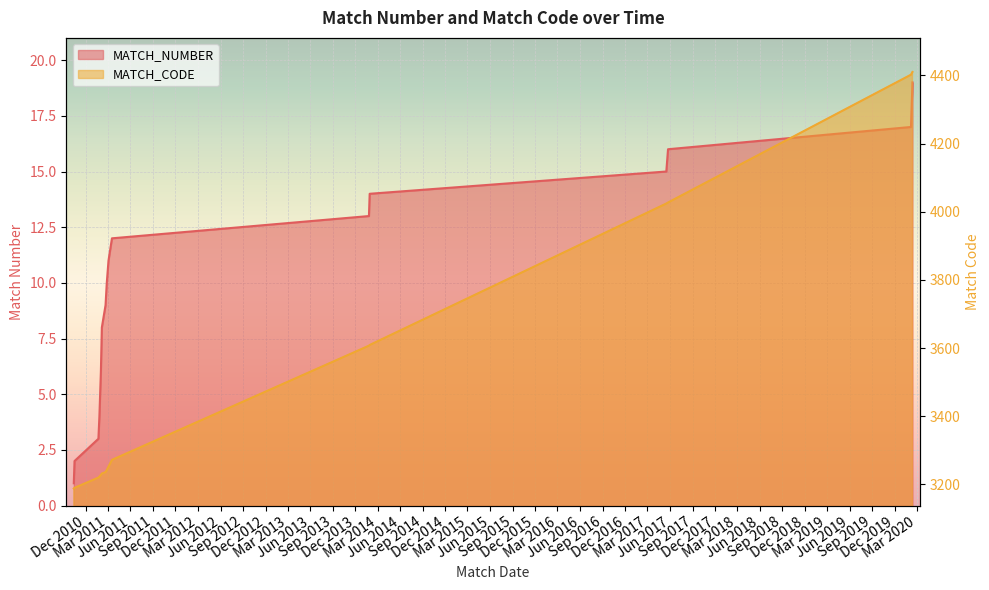

What is the smallest value displayed?

1